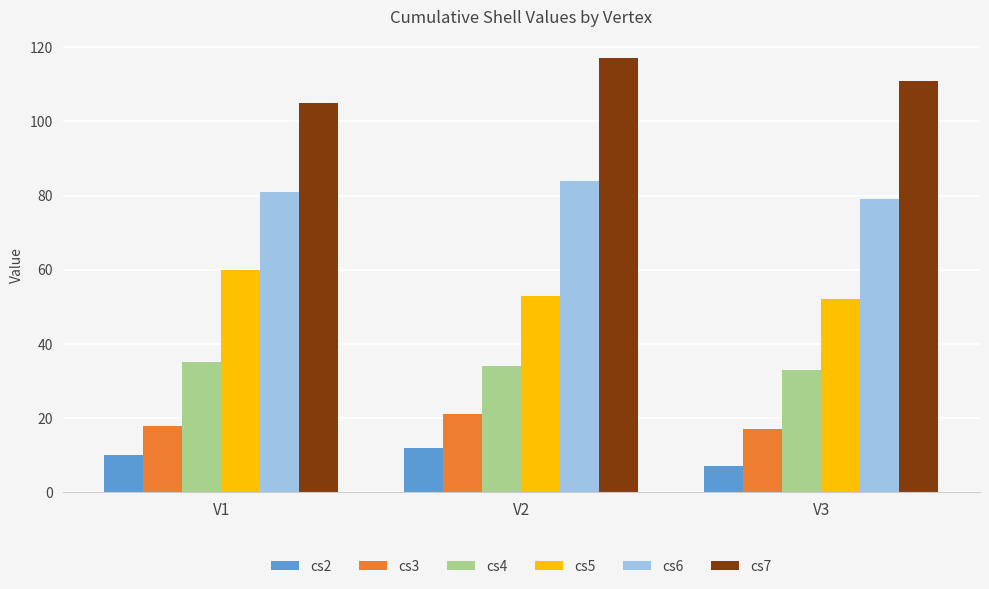

The value of cs3 at V1 is 18. True or false?

True